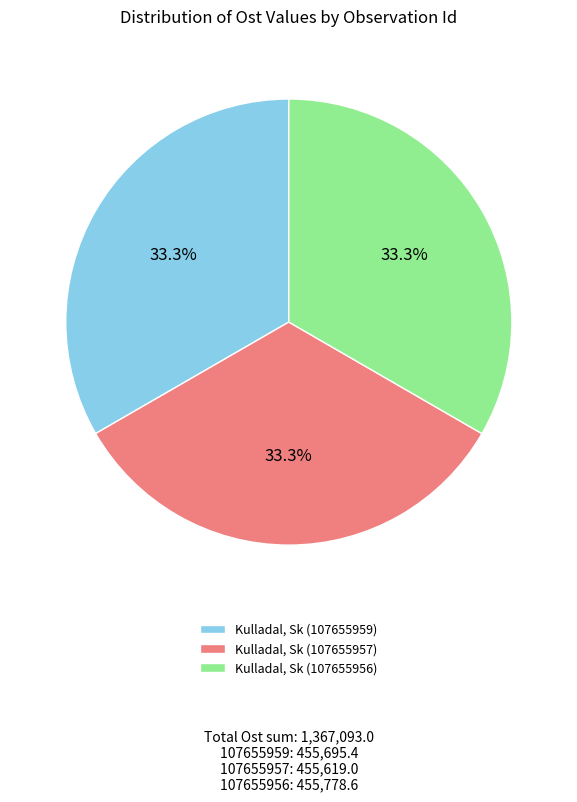

Combined, do Kulladal, Sk (107655957) and Kulladal, Sk (107655959) account for over 50%?

Yes